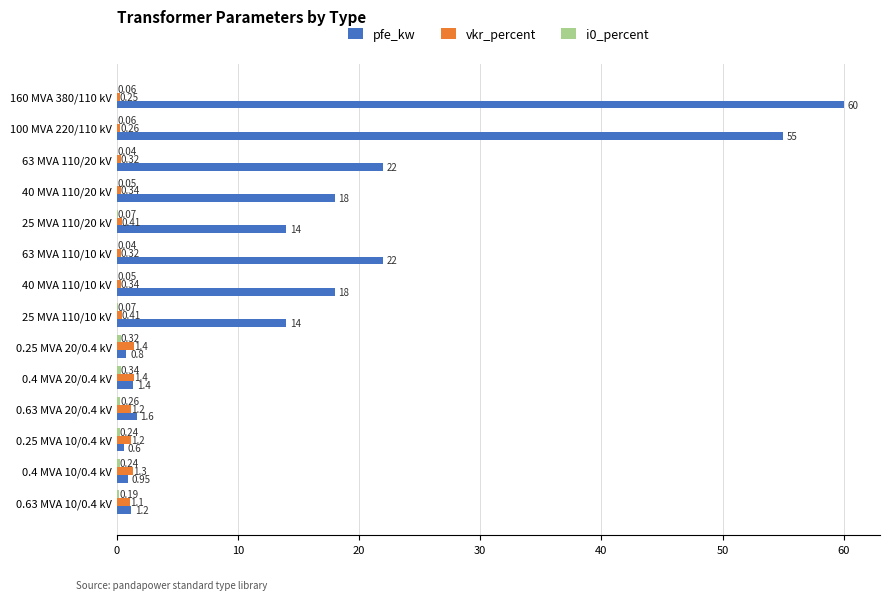

What is the sum of all pfe_kw values?

229.5